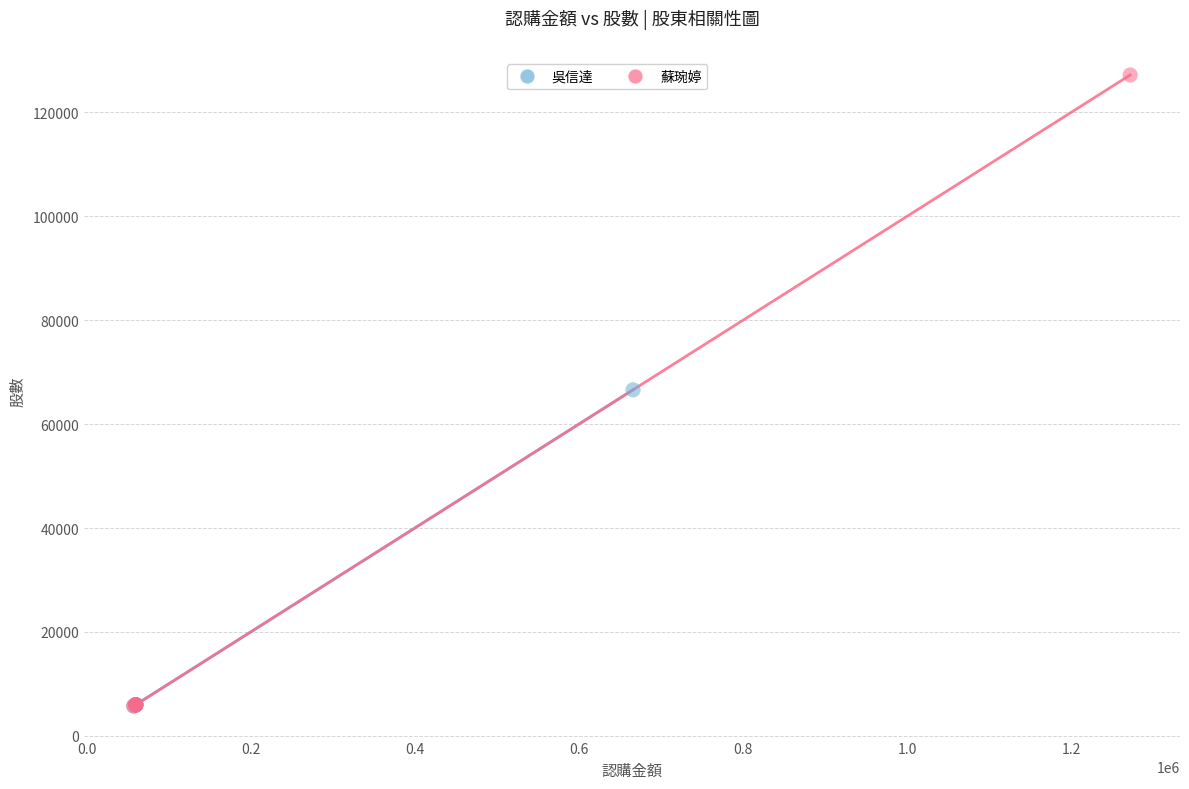

Which series reaches the maximum Y coordinate?

蘇琬婷